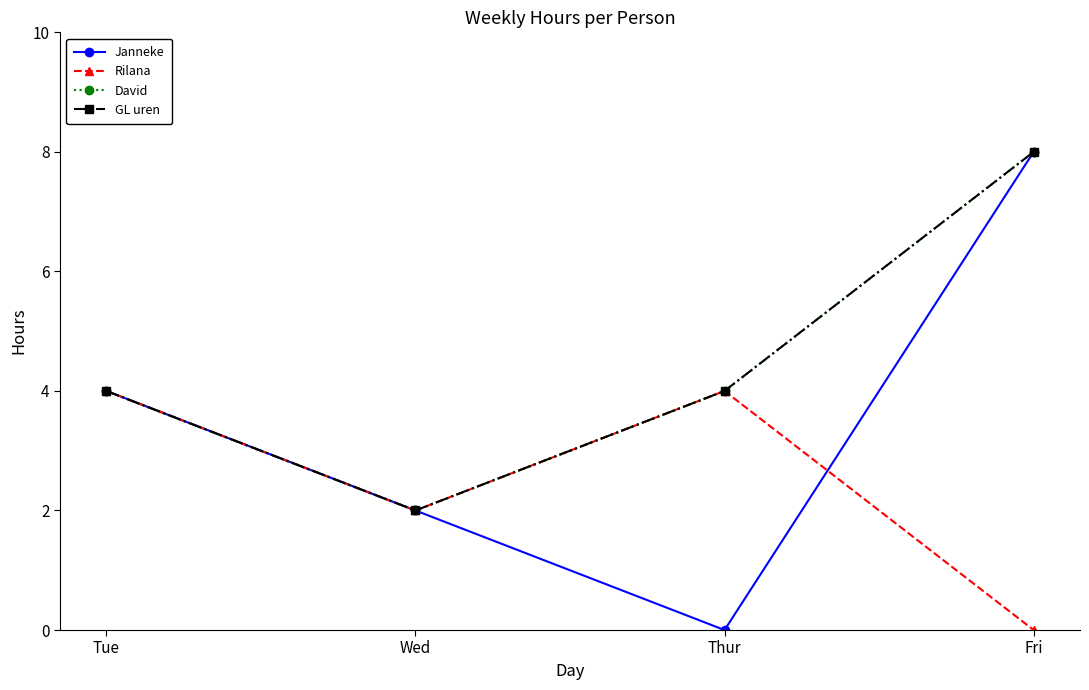

Is this an area chart (filled region under the line)?

No